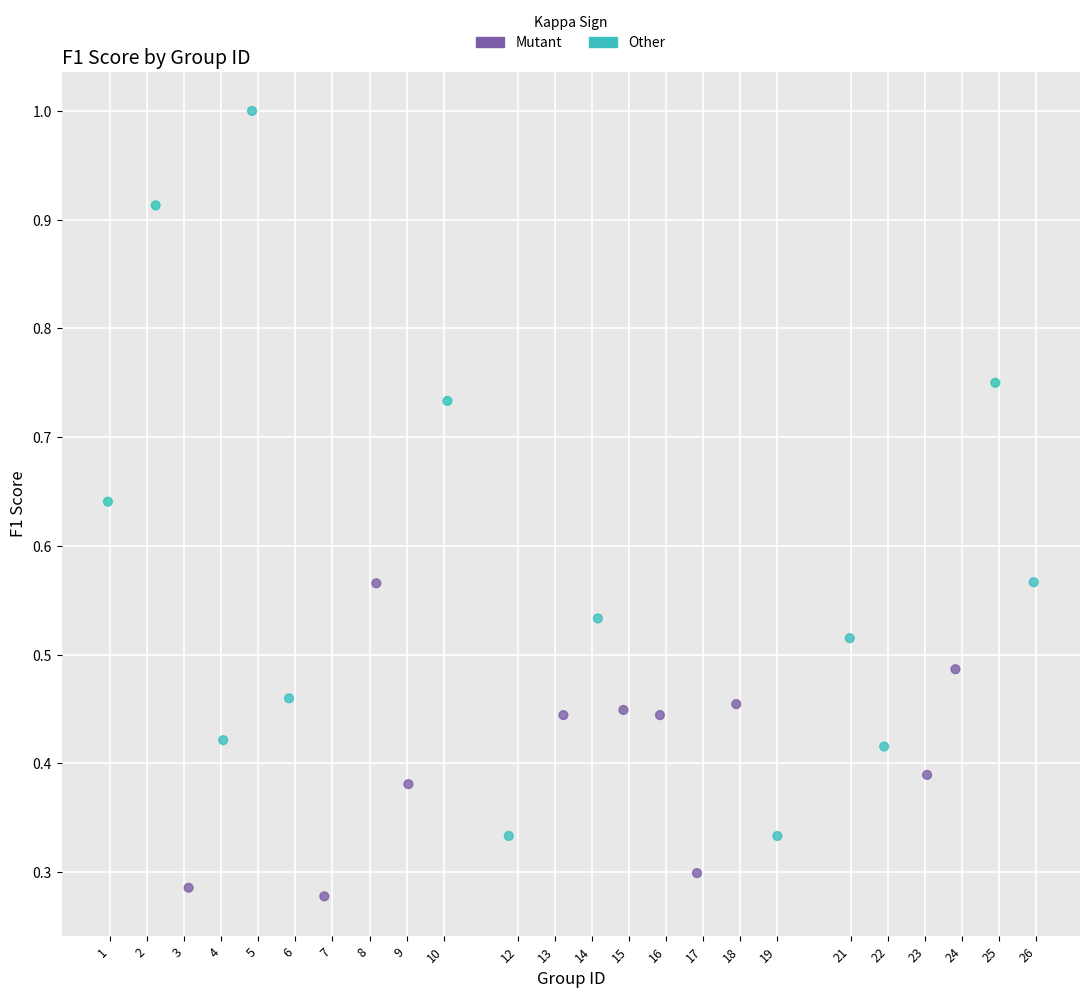

Which series has the widest spread of Y values?

Other